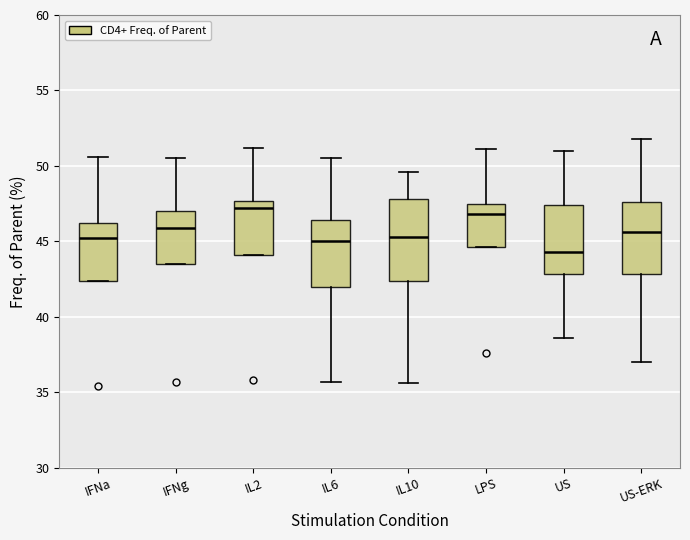

Which box's median line is the lowest?

US